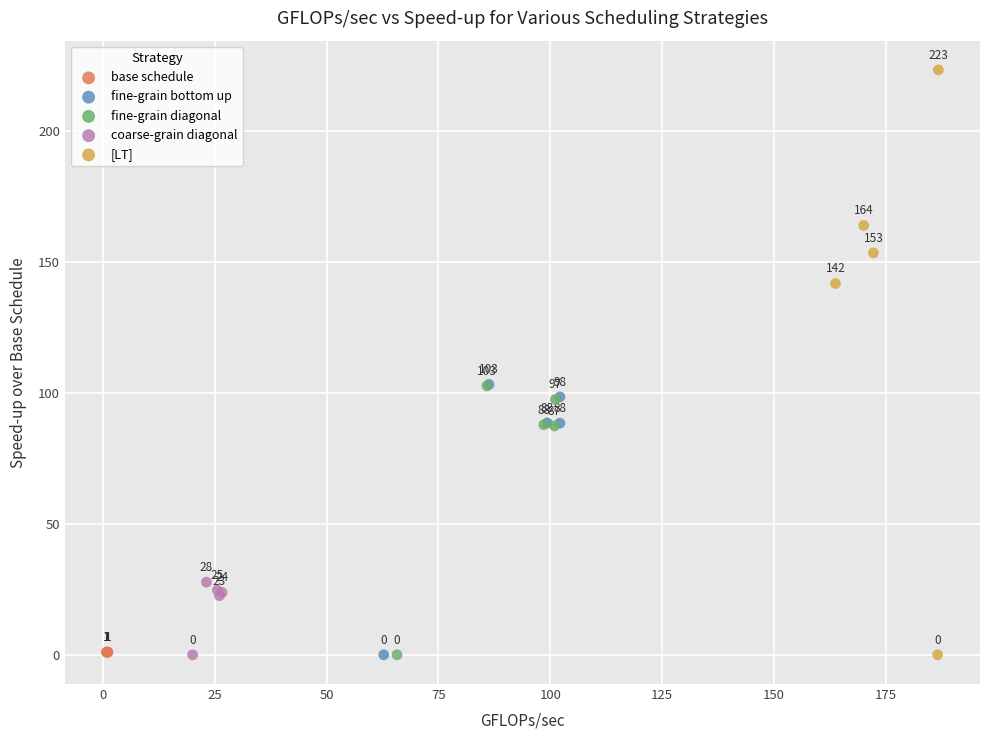

Which series reaches the maximum Y coordinate?

[LT]